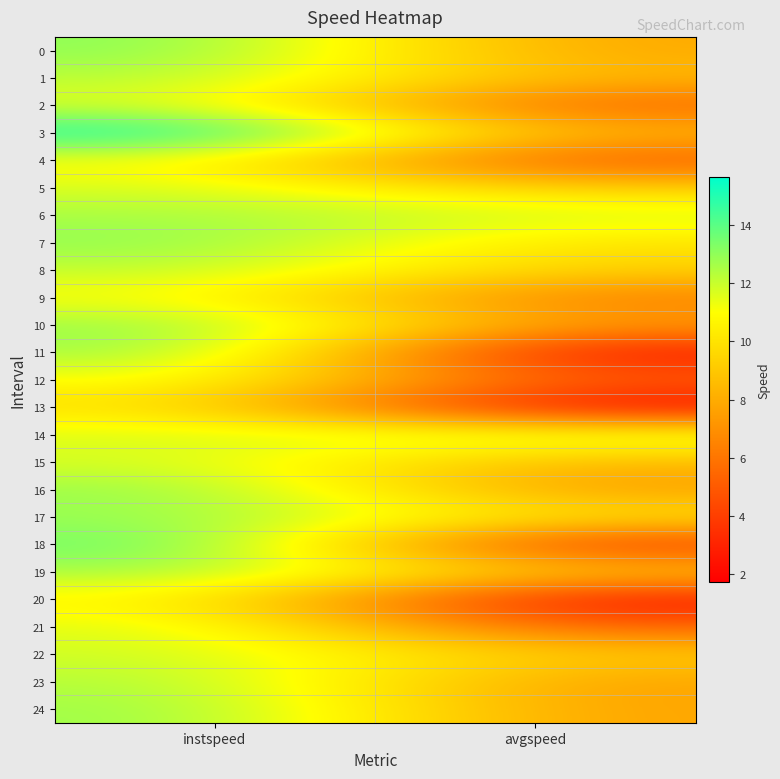

Rank the series by their maximum value, from highest to lowest.

3, 18, 0, 7, 10, 16, 11, 24, 17, 19, 6, 23, 1, 14, 8, 22, 5, 15, 21, 2, 12, 9, 4, 20, 13